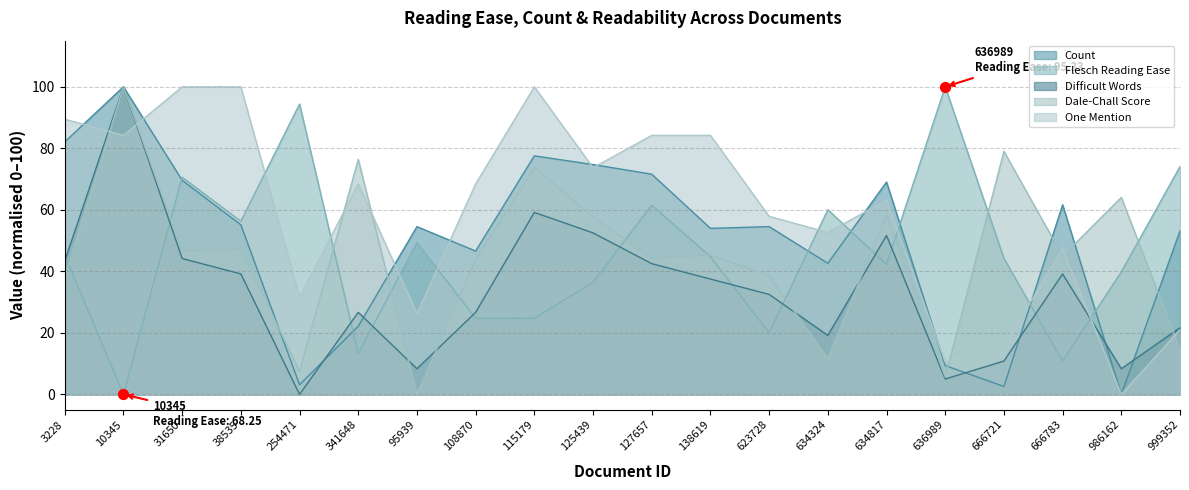

Which series reaches the maximum Y coordinate?

flesch_reading_ease